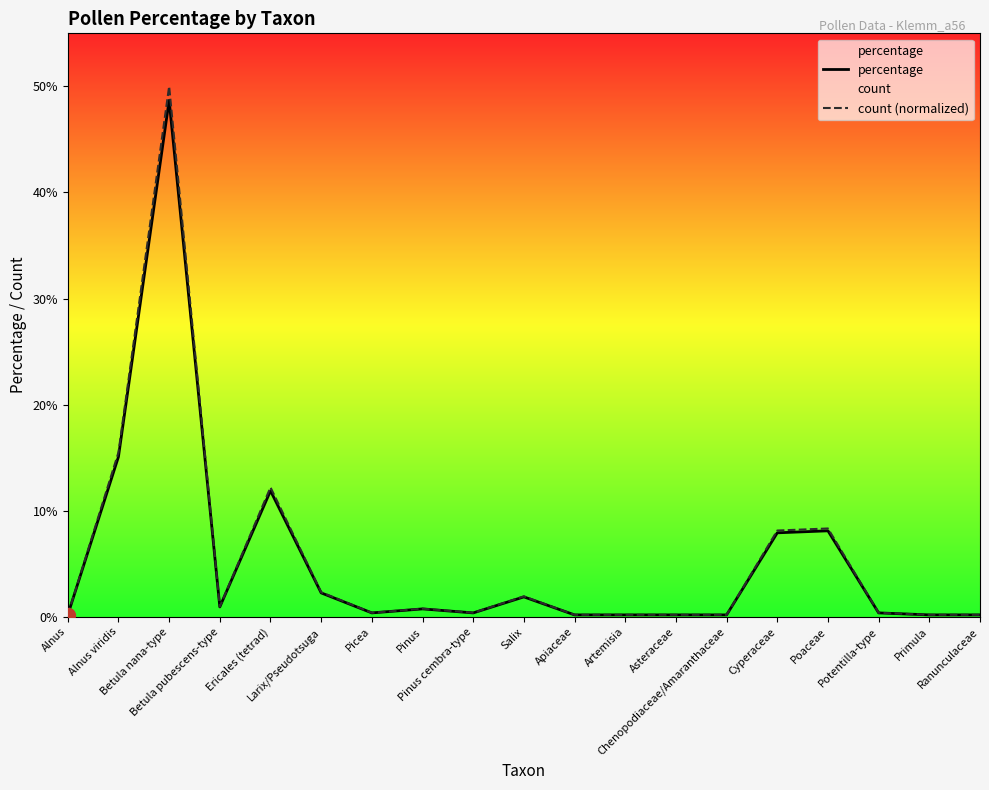

What is the difference between the maximum and minimum values in the count (normalized) series?

49.8